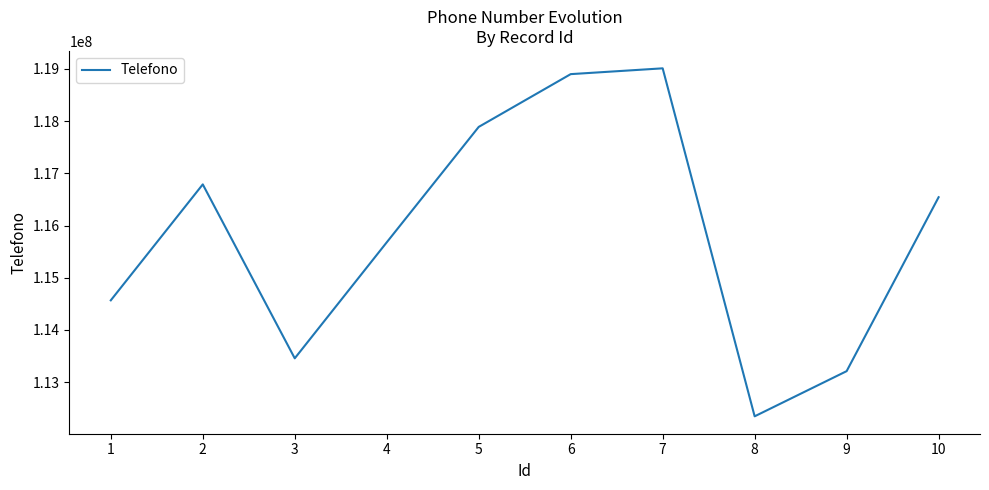

Reading left to right, extract all data points from this chart.

1=114567890	2=116789012	3=113456789	4=115678901	5=117890123	6=118901234	7=119012345	8=112345678	9=113210987	10=116543210